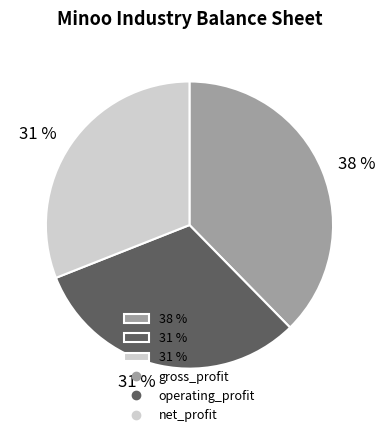

To the nearest percent, what is the average slice percentage?

33%